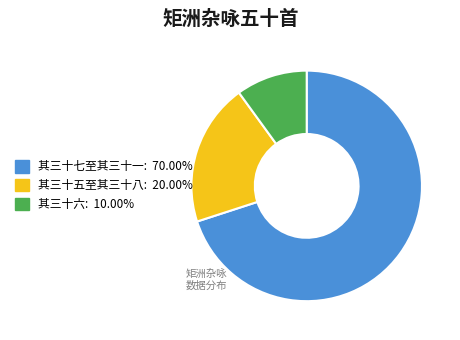

Is there any slice that represents more than half of the pie?

Yes